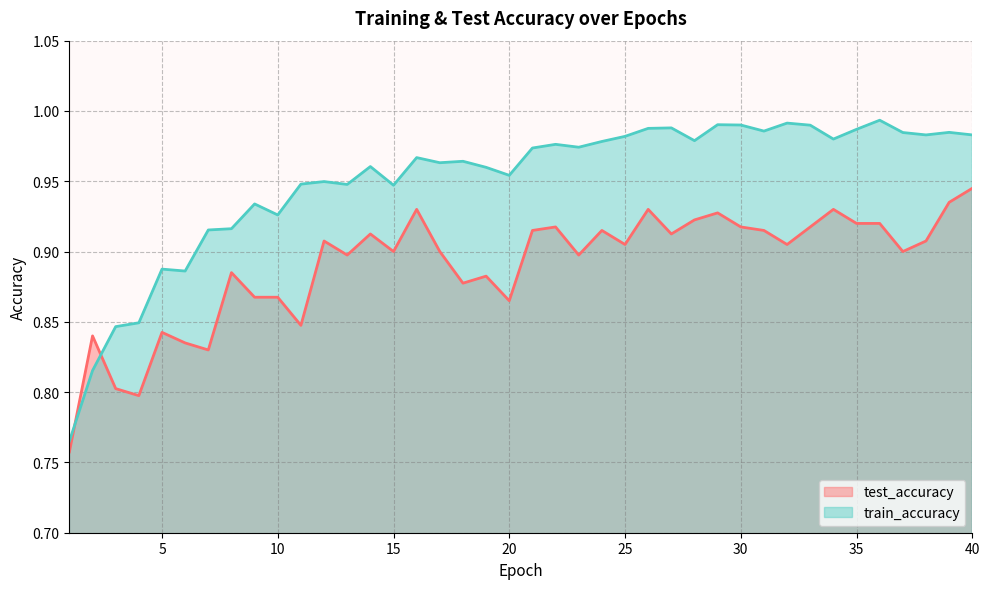

List the series in order of their peak value, lowest first.

test_accuracy, train_accuracy